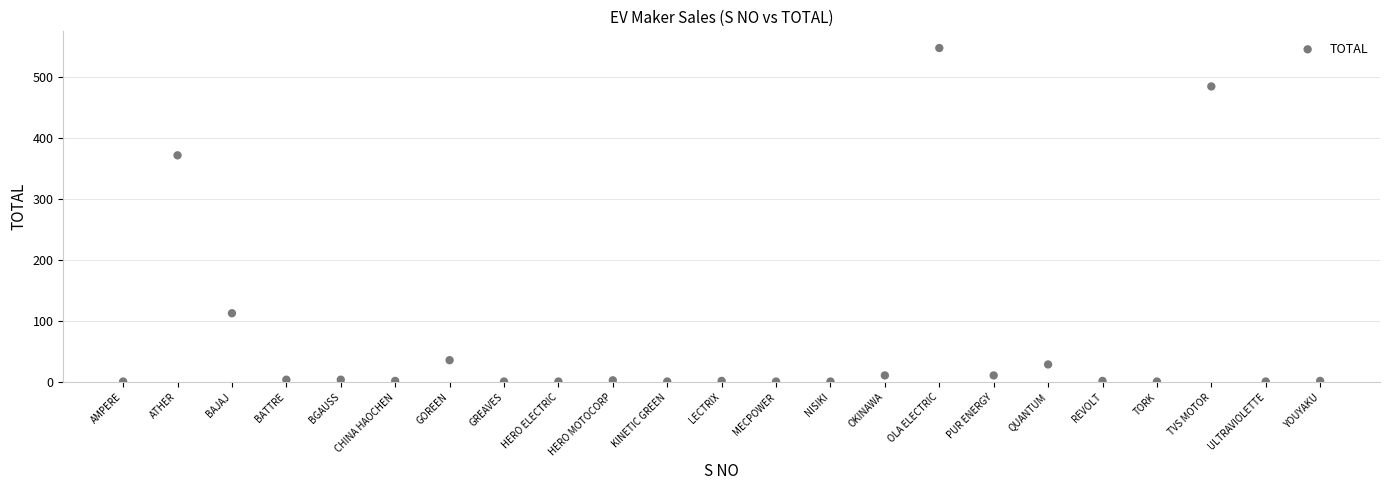

What is the range of X values (max minus min)?

22